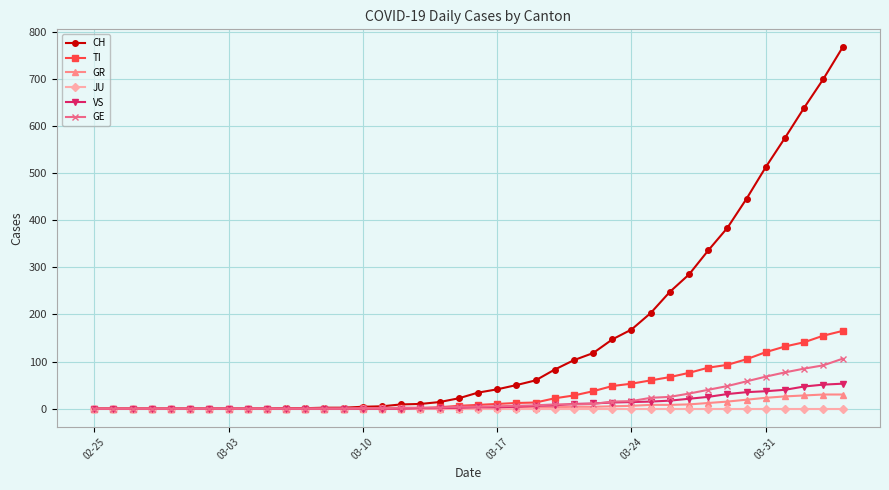

At how many categories does at least one series exceed 603?

3